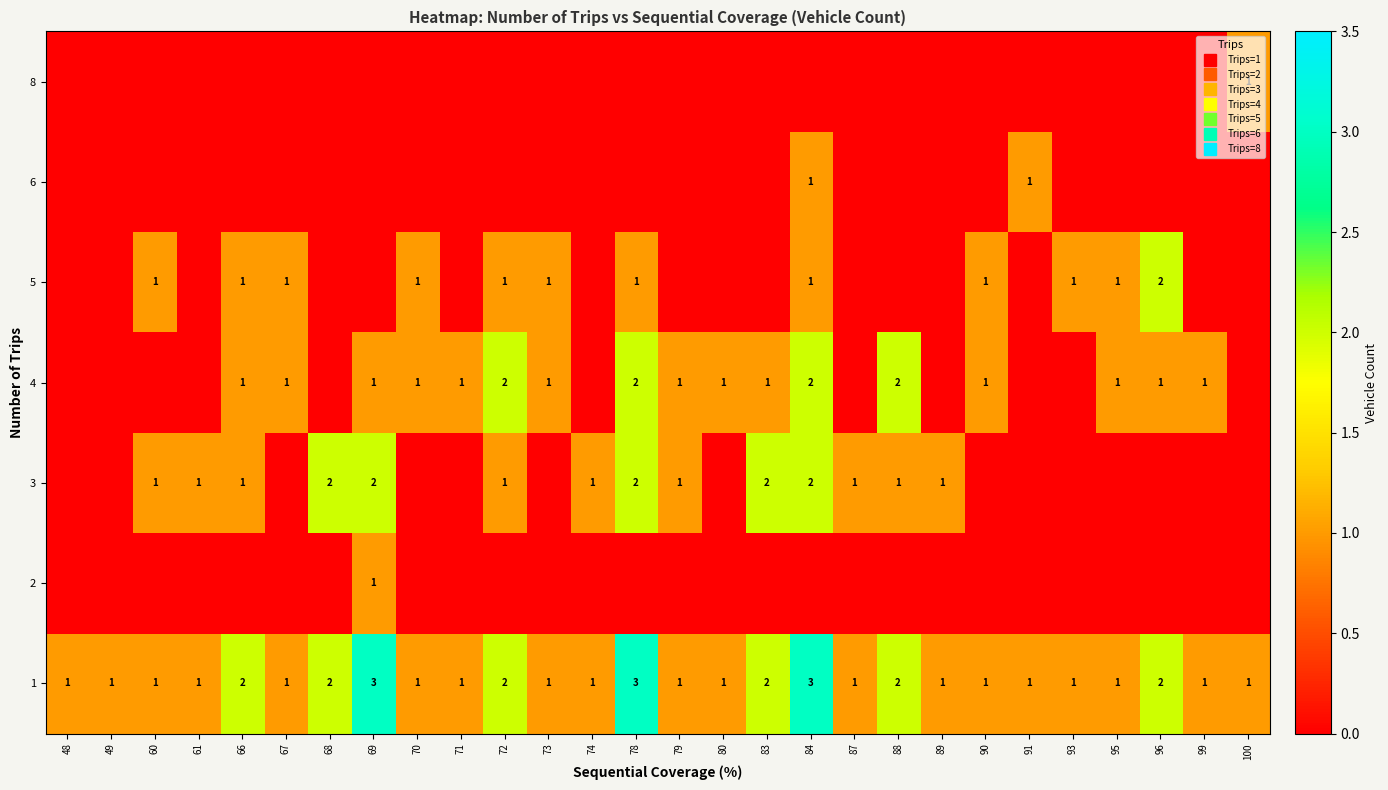

Which category has the lowest value across all series?

48